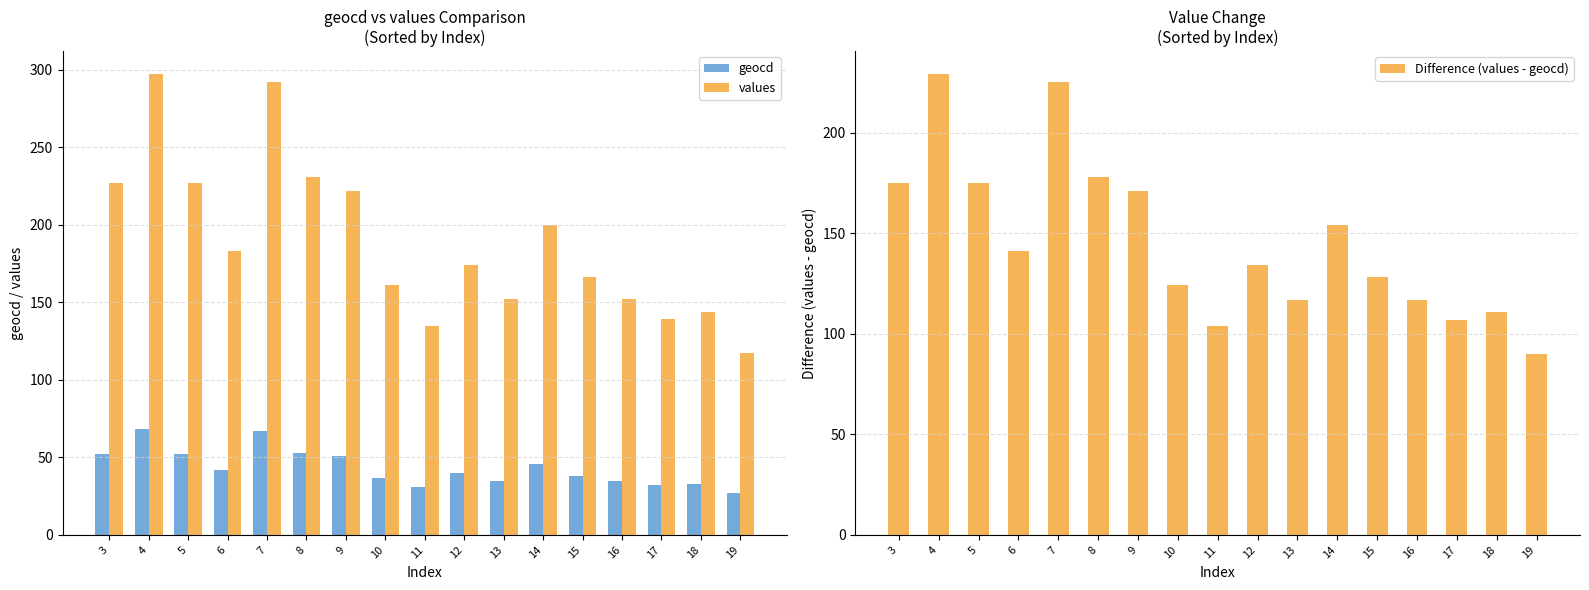

What is the spread (max minus min) of values at 13?

117